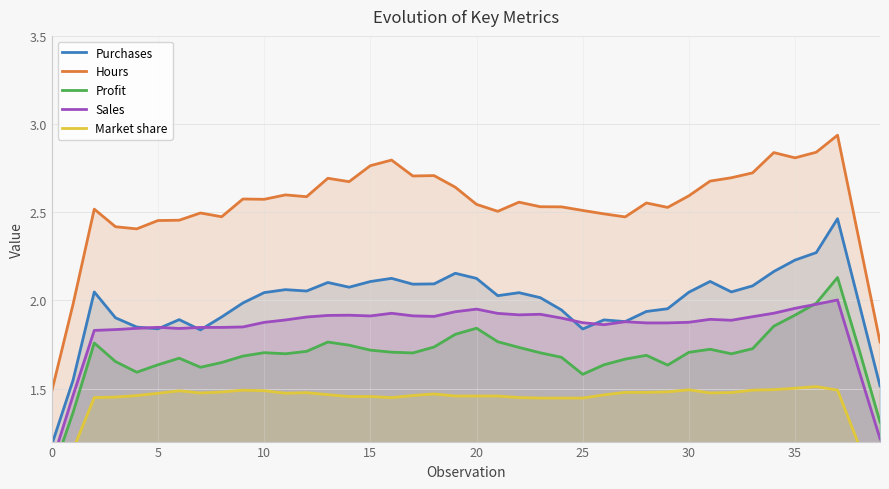

True or false: Purchases has a value of 2.1 at 33.

True